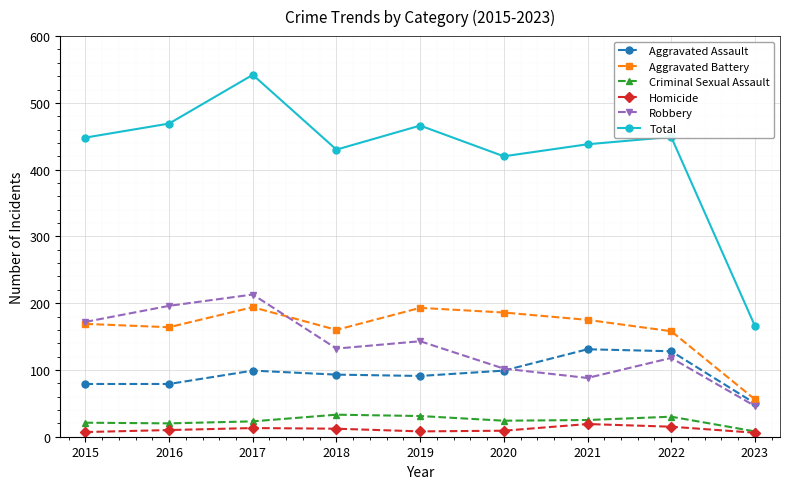

What is the difference between the maximum and minimum values in the Criminal Sexual Assault series?

25